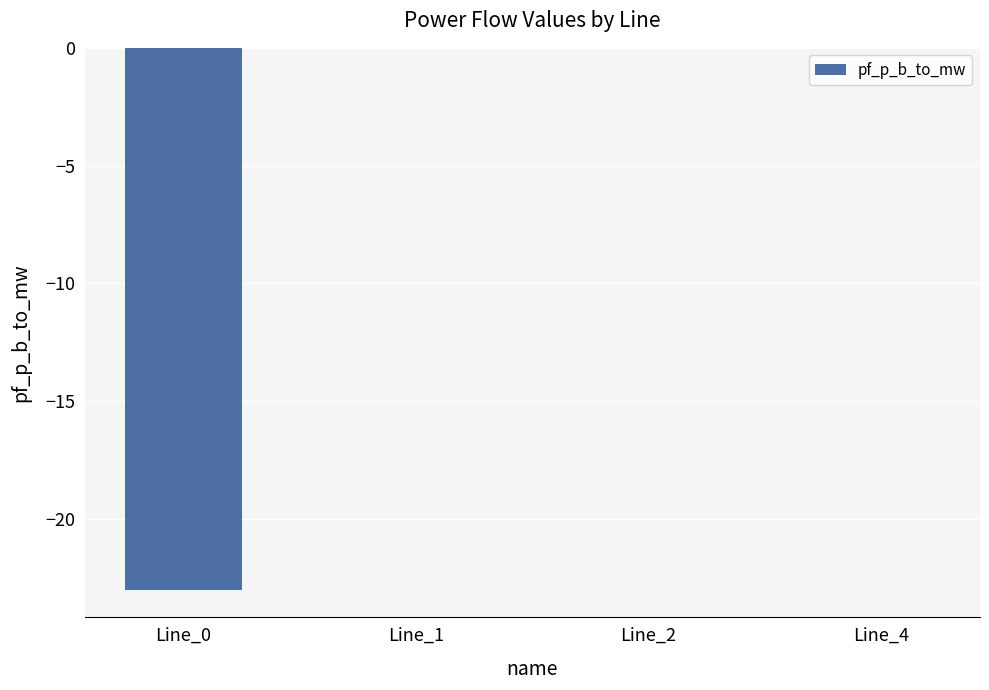

What is the sum of all values?

-23.0